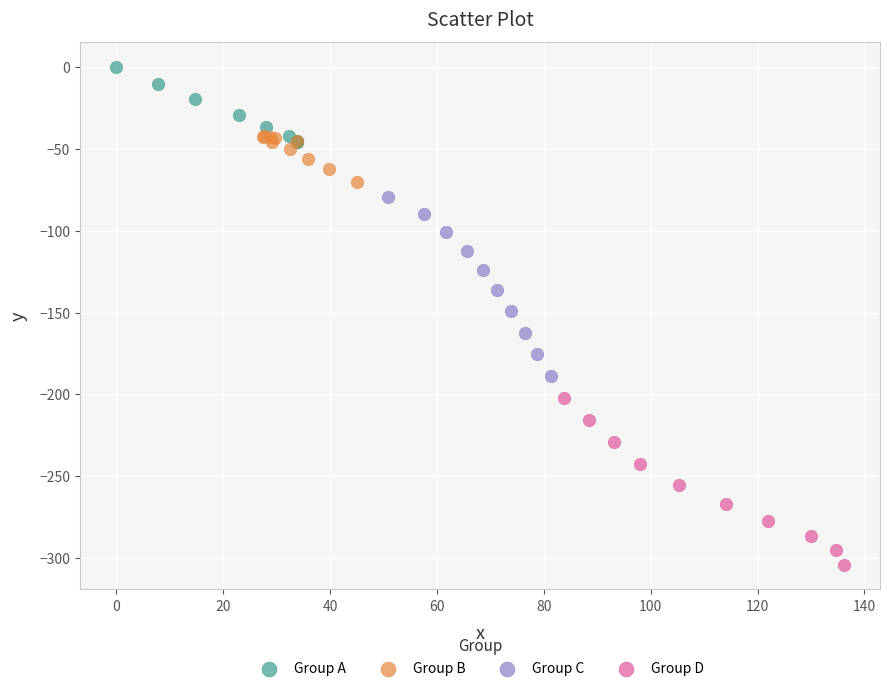

What are all the series names shown in the legend?

Group A, Group B, Group C, Group D